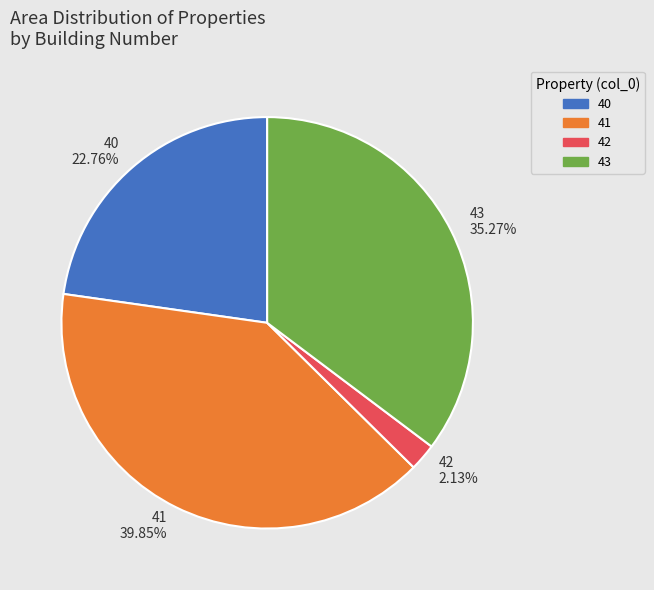

What percentage is the 40 slice, to the nearest percent?

23%